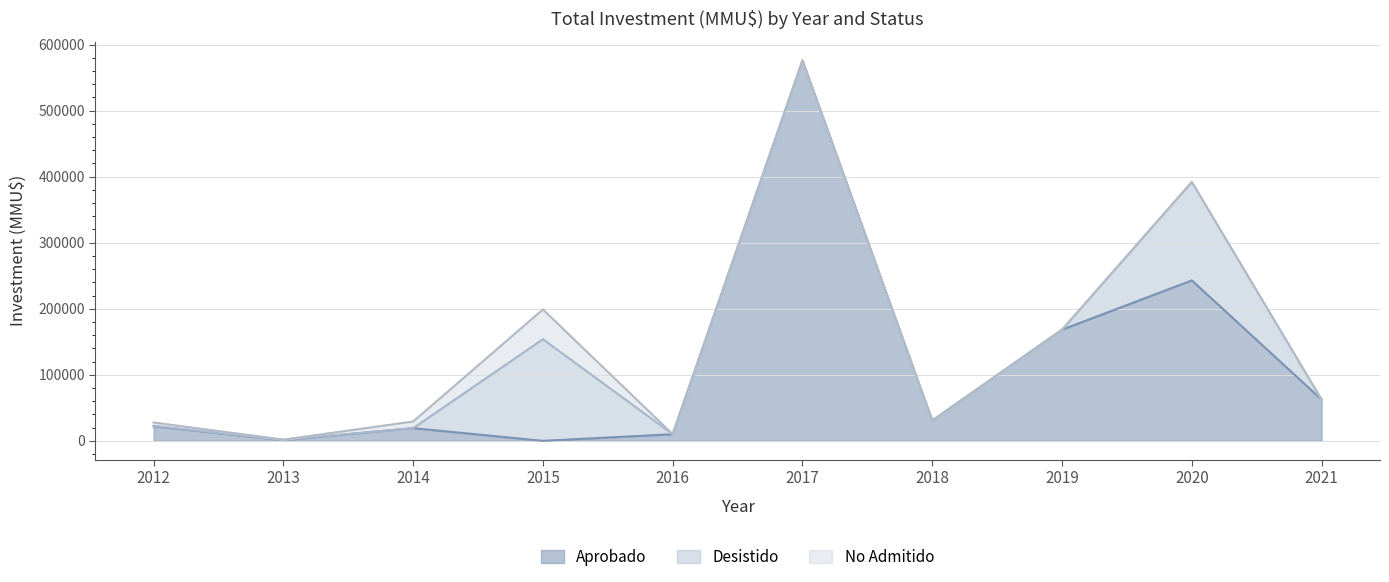

What is the maximum value shown in the chart?

575780